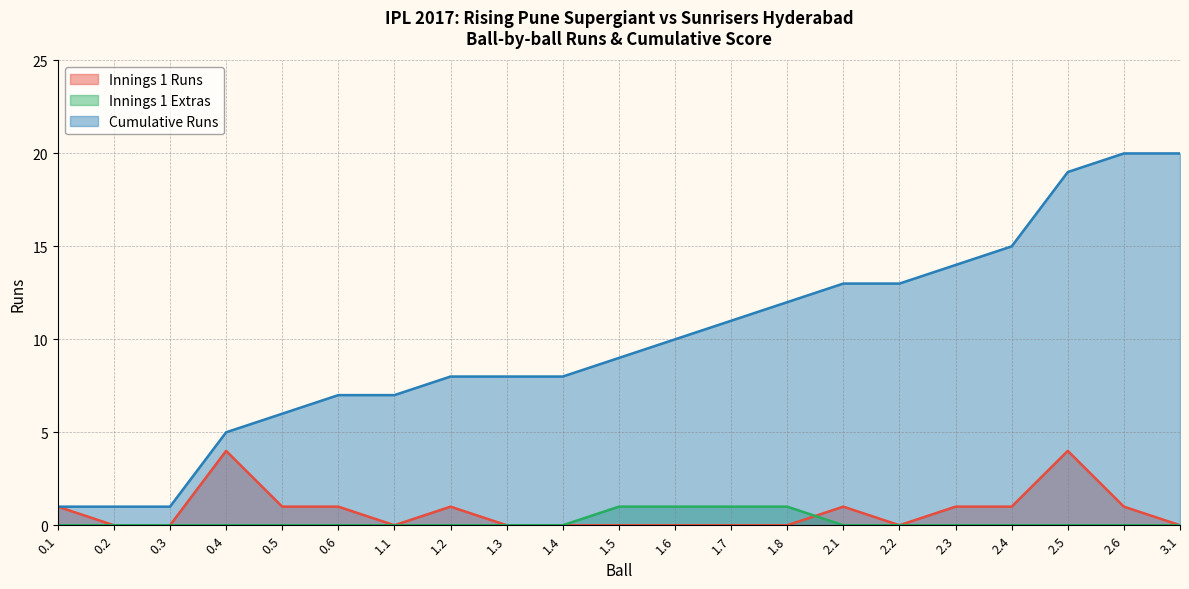

True or false: Cumulative Runs and Innings 1 Extras intersect in this chart.

False